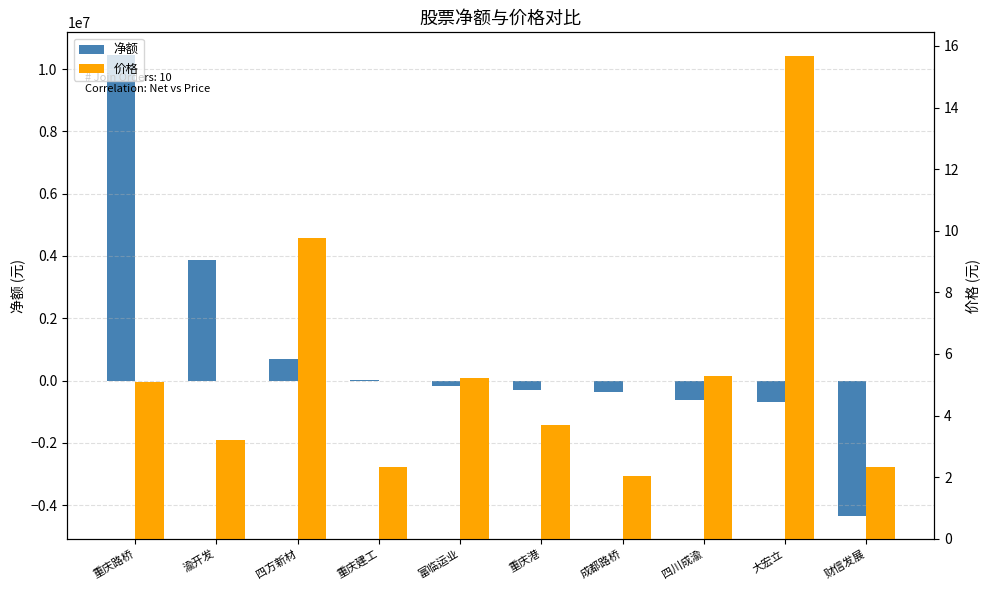

Which series has the largest range (max minus min)?

净额